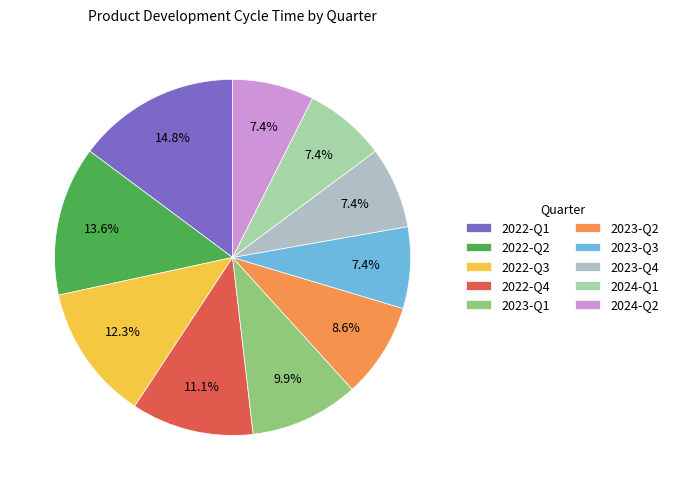

To the nearest percent, what is the difference between the 2024-Q1 and 2022-Q2 slice percentages?

6%